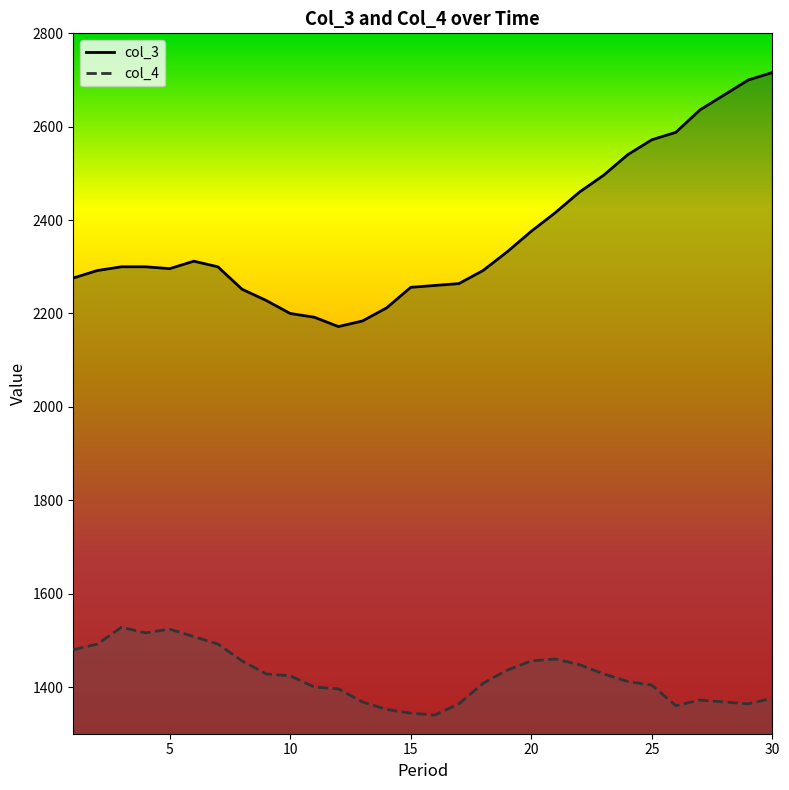

How many interior local peaks does the col_4 series have?

4